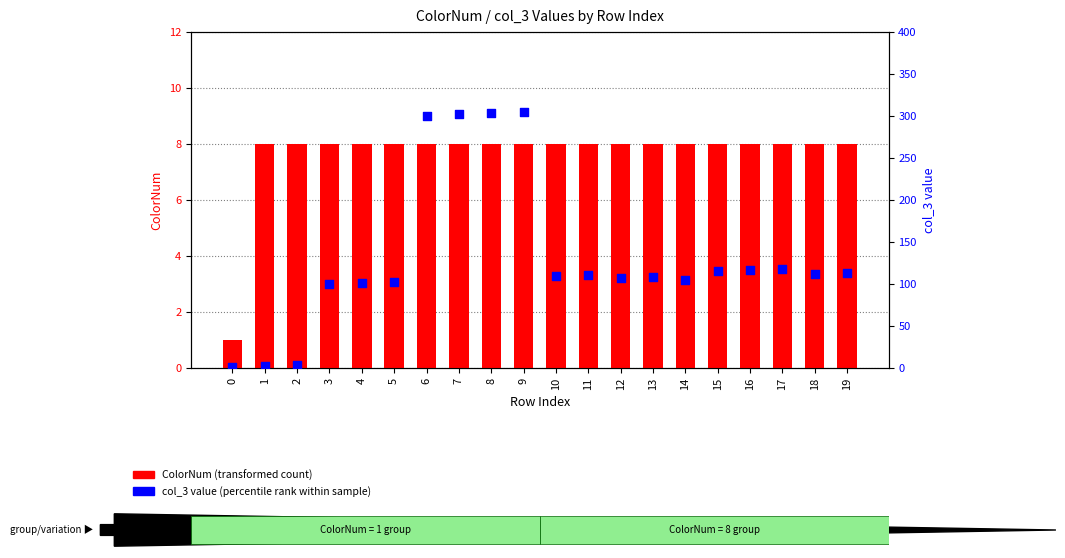

Which series contains the highest Y value?

col_3 value (percentile rank)